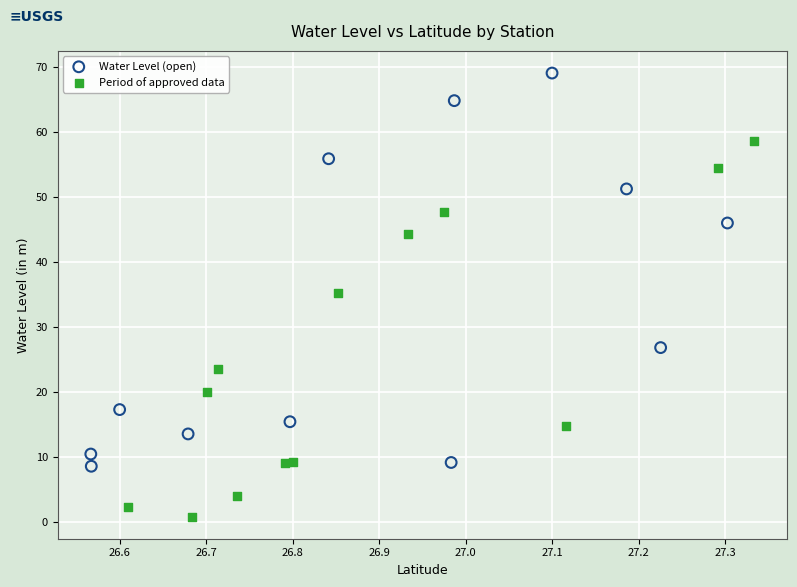

Which series reaches the maximum Y coordinate?

Water Level (open)